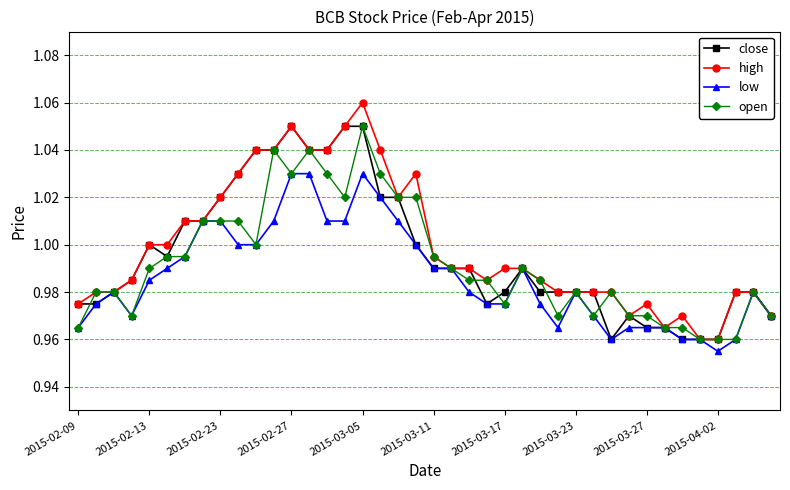

List the series in order of their overall mean, highest first.

high, close, open, low